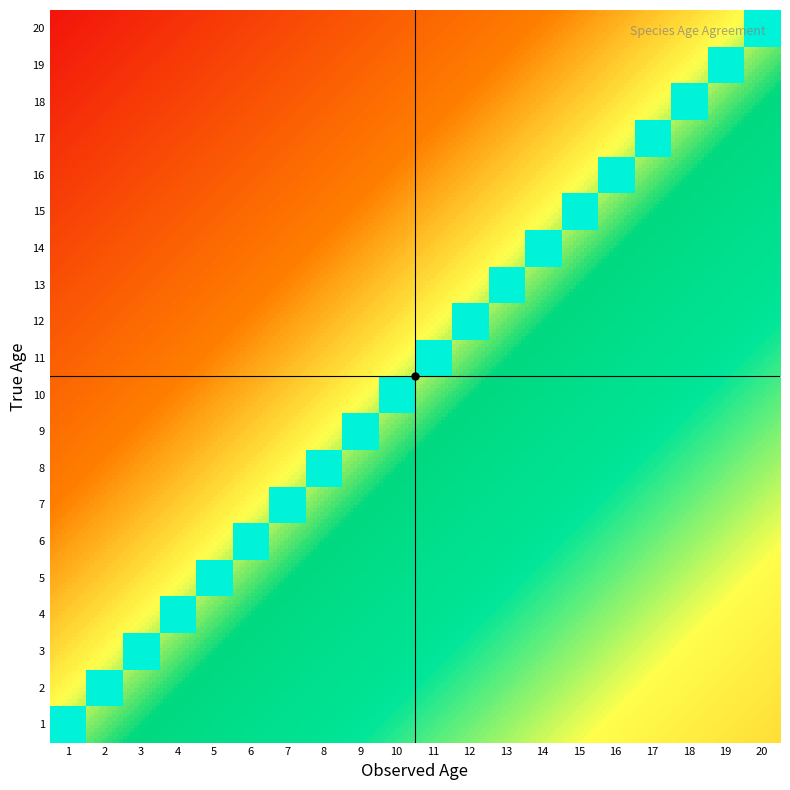

How many 12 values are between 0 and 1?

20